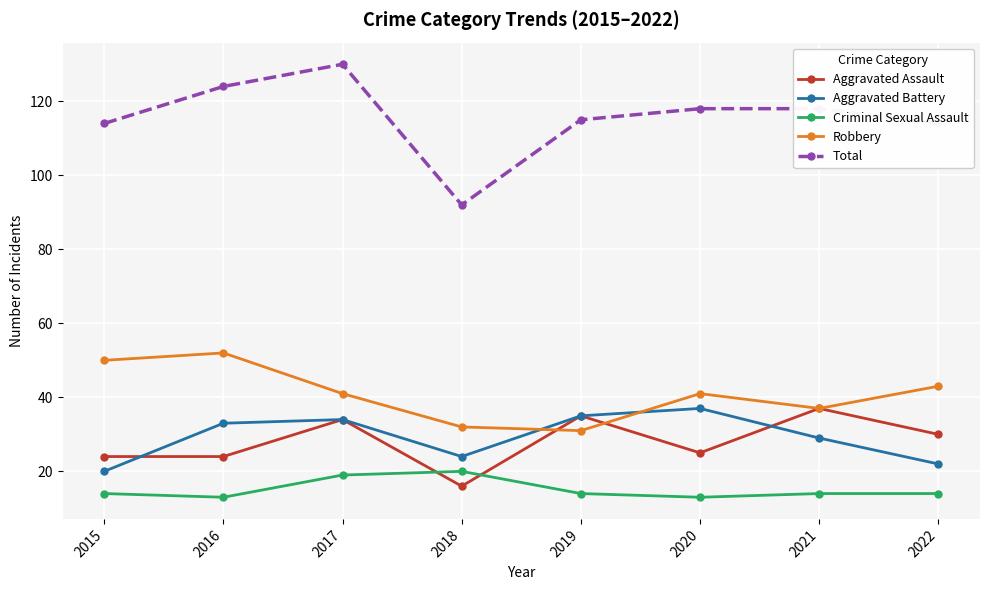

What is the value of the Aggravated Battery point at the 4th from the left?

24